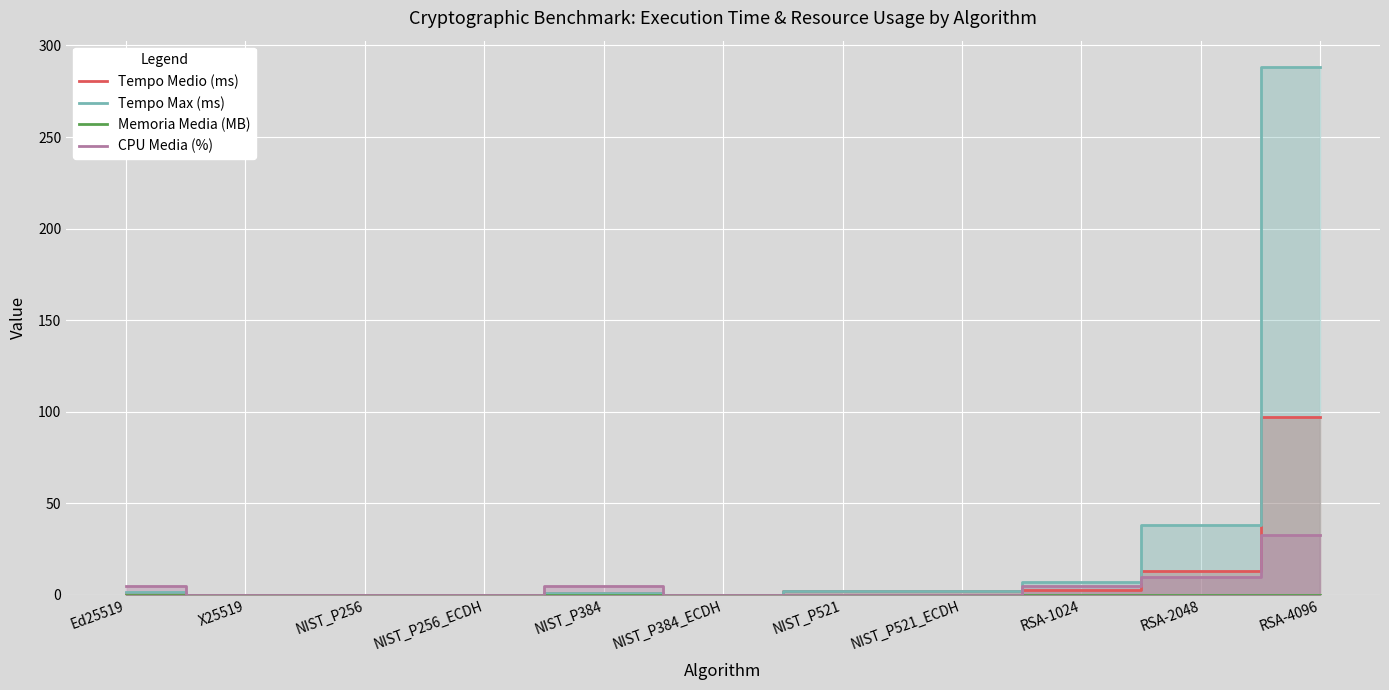

What is the approximate value of Tempo Medio (ms) at RSA-2048?

13.2